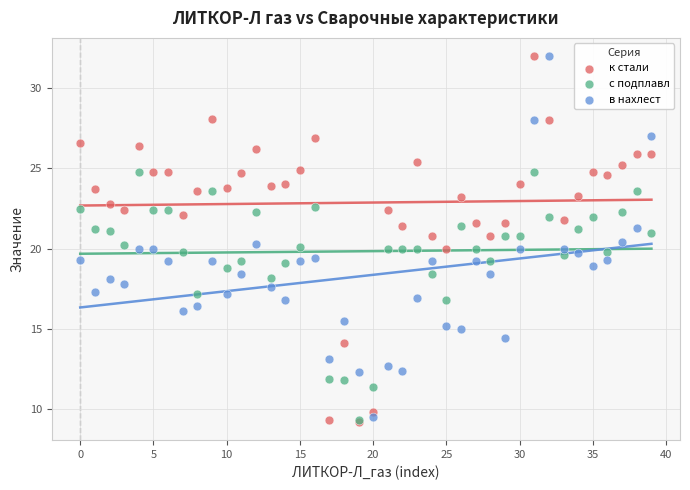

What are all the series names shown in the legend?

к стали, с подплавл, в нахлест